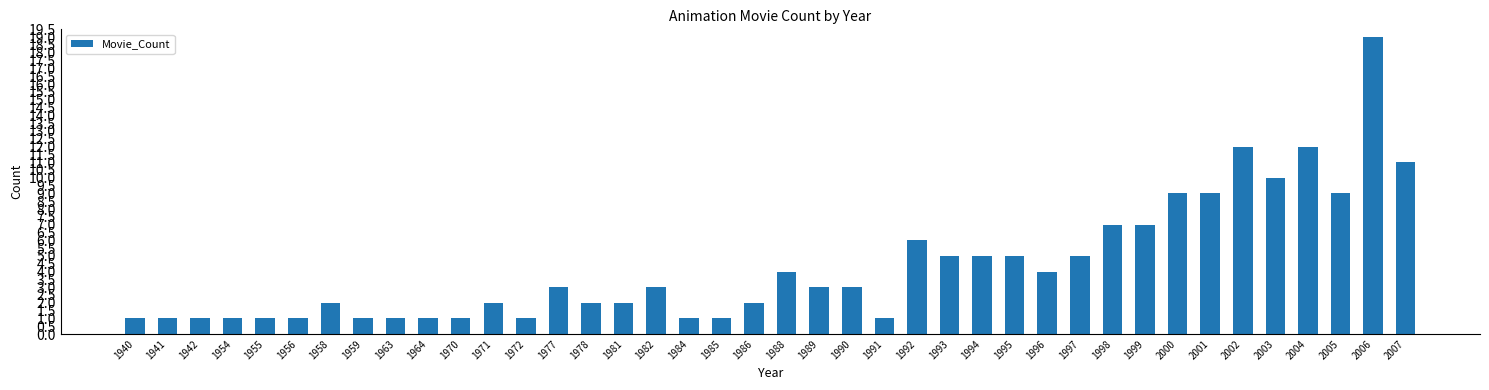

What is the difference between the values at 1994 and 1982?

2